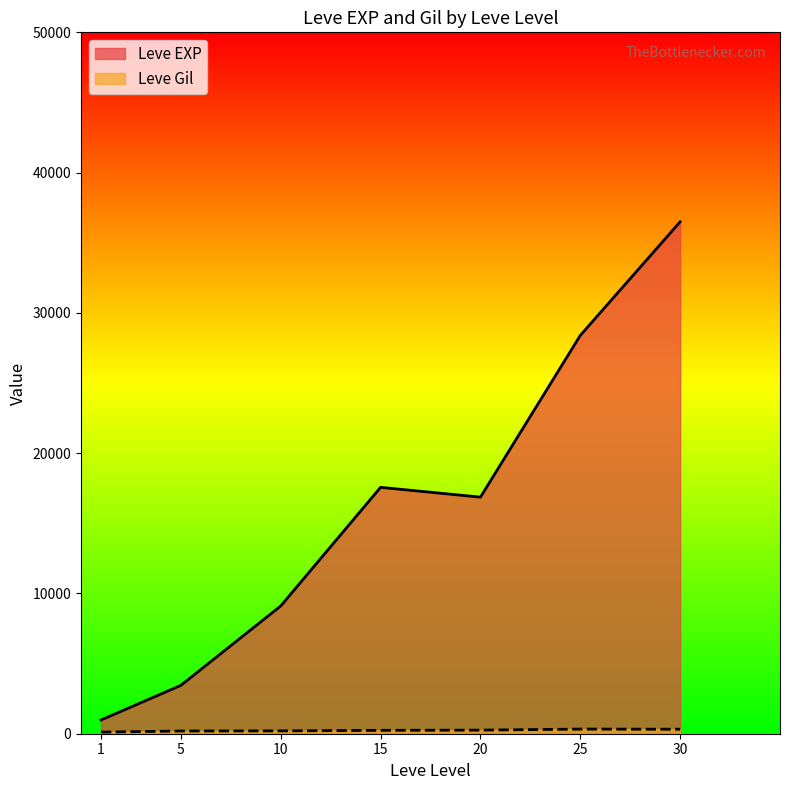

What is the maximum value shown in the chart?

36492.5